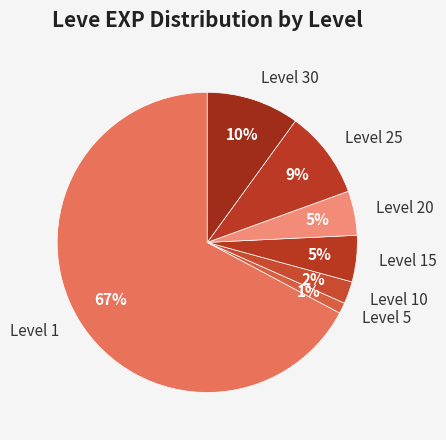

How many slices are in this pie chart?

7